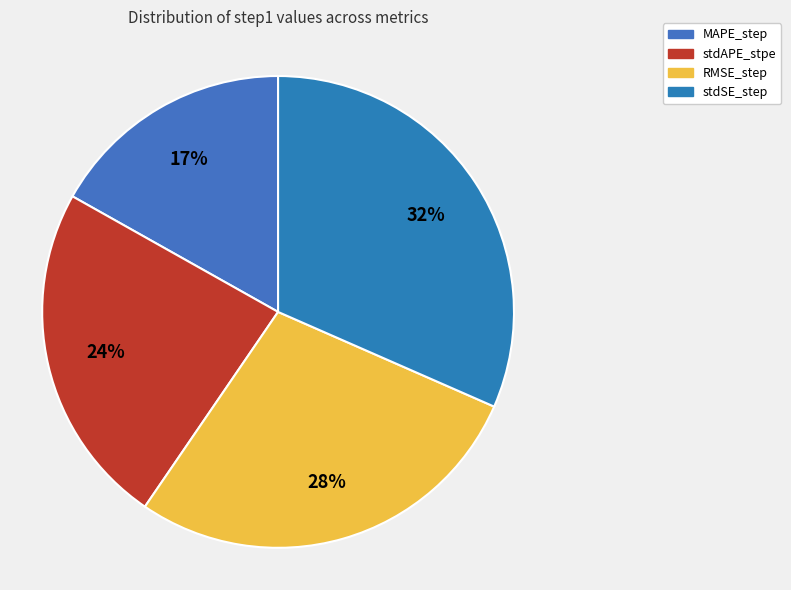

The RMSE_step slice represents 28% of the pie. True or false?

True